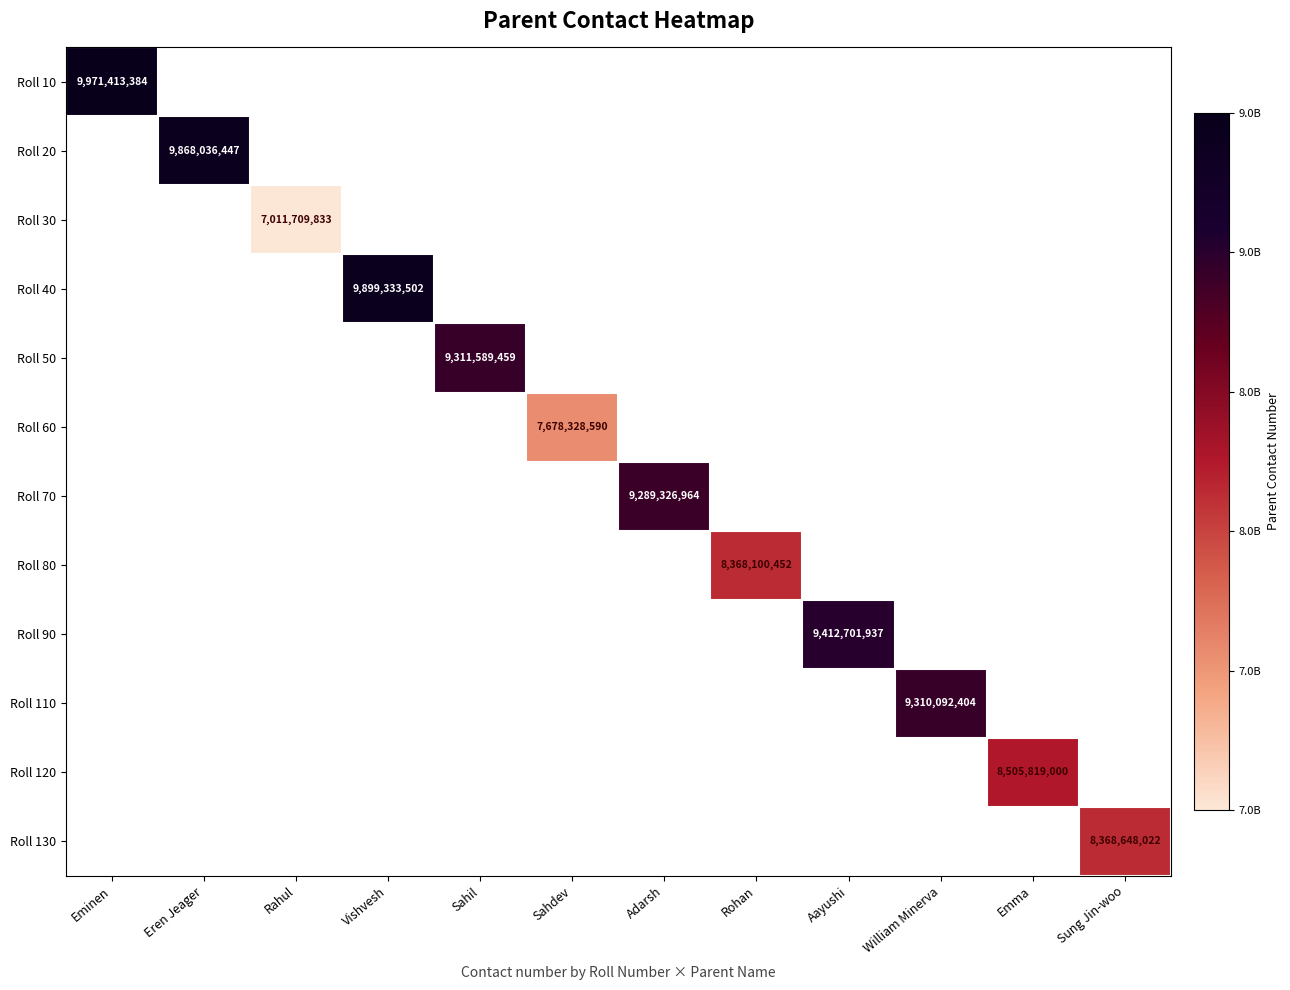

True or false: Roll 90 has a value of 9412701937 at Aayushi.

True